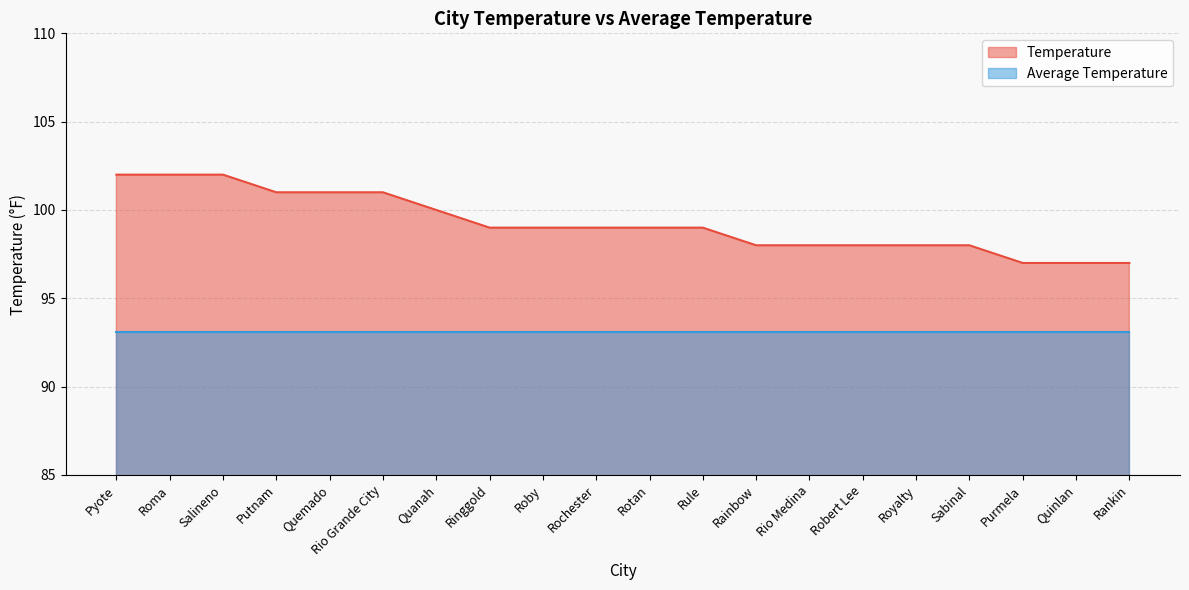

What is the ratio of the value at Rochester to the value at Quinlan?

1.0